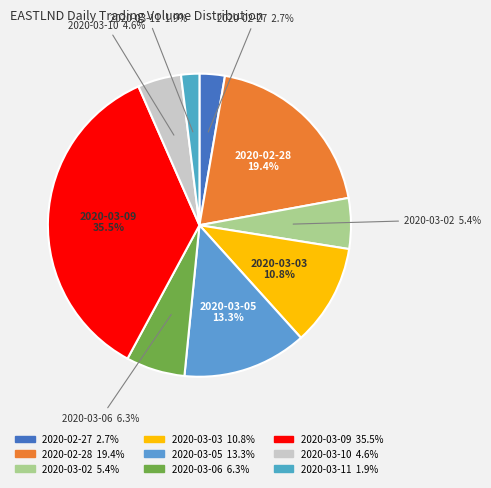

Is it true that 2020-03-06 is 6% of the pie?

True